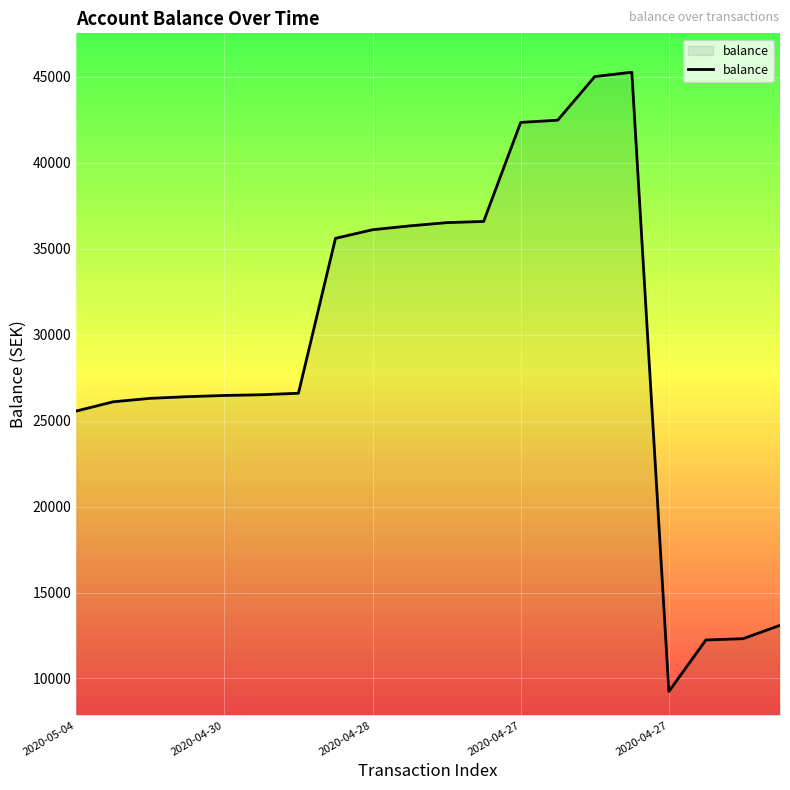

What is the difference between the maximum and minimum values?

36021.1